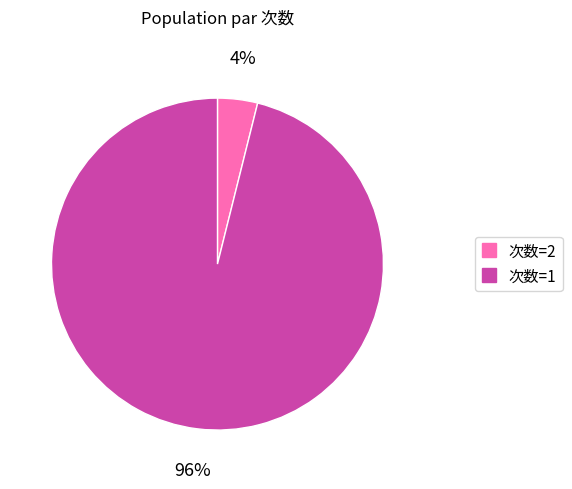

To the nearest percent, what is the average slice percentage?

50%